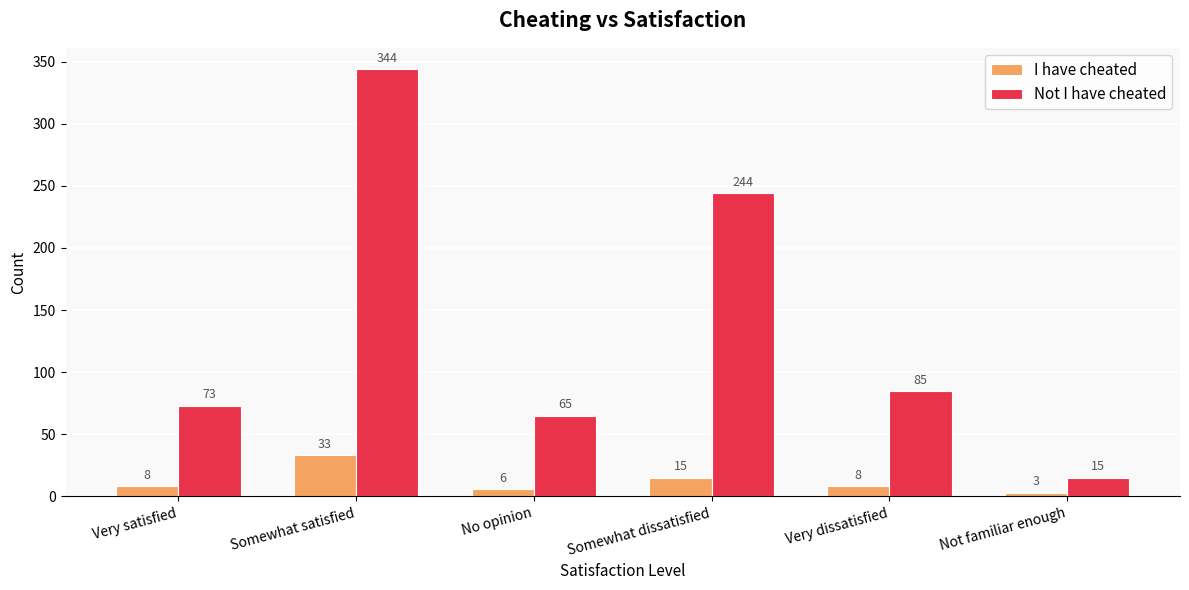

What is the difference between the maximum and minimum values in the Not I have cheated series?

329